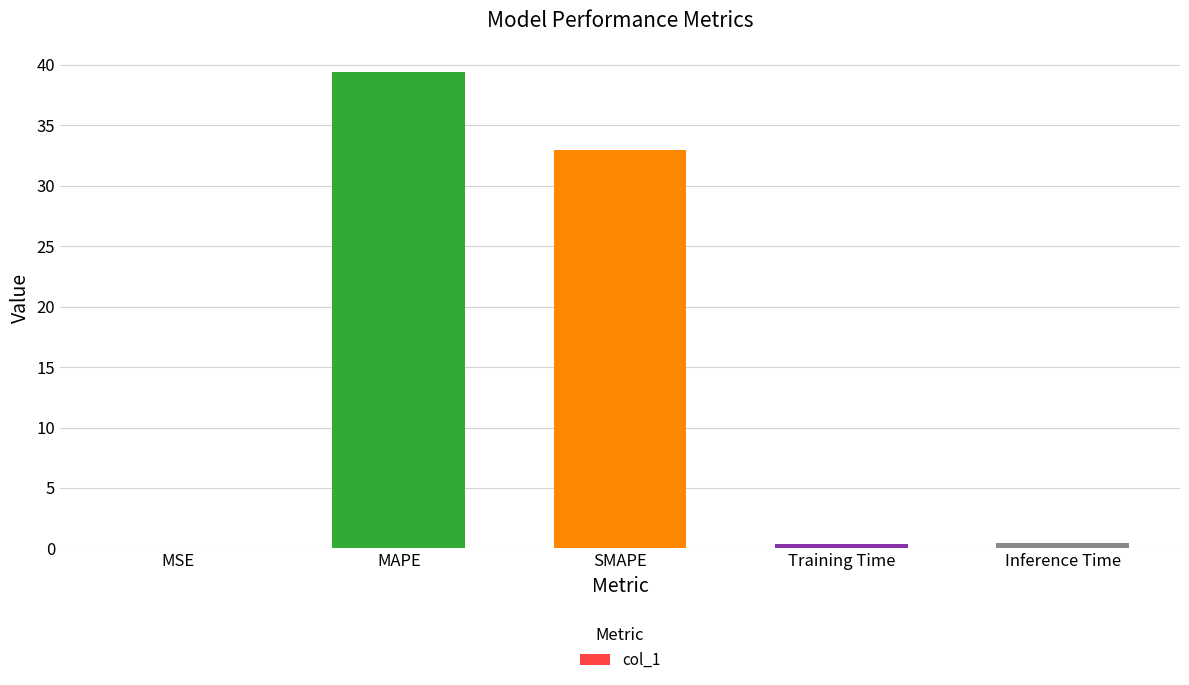

What value does the data have at SMAPE?

32.9